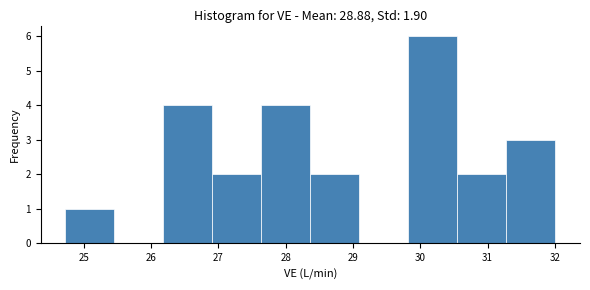

Over which range of the x-axis is the bar tallest?

29.8 to 30.6